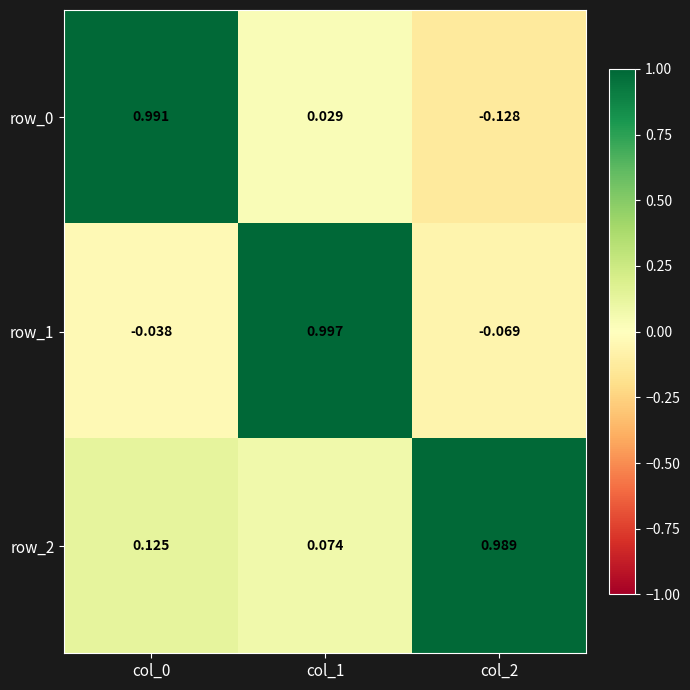

Is the value of row_1 at col_2 greater than the value of row_2 at col_2?

No